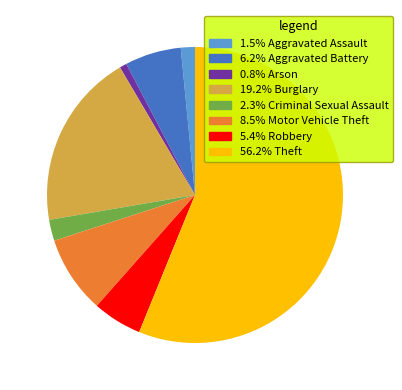

Does any single category account for the majority?

Yes